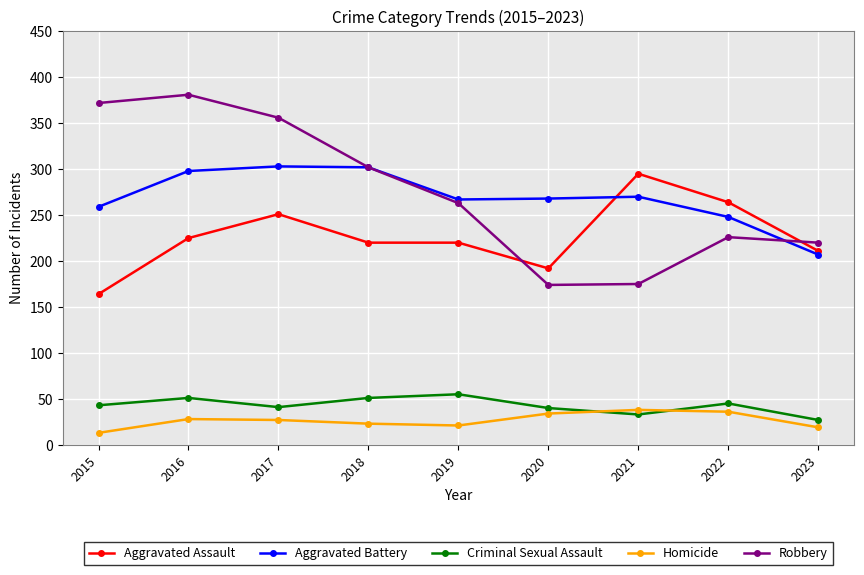

True or false: Criminal Sexual Assault and Aggravated Battery intersect in this chart.

False